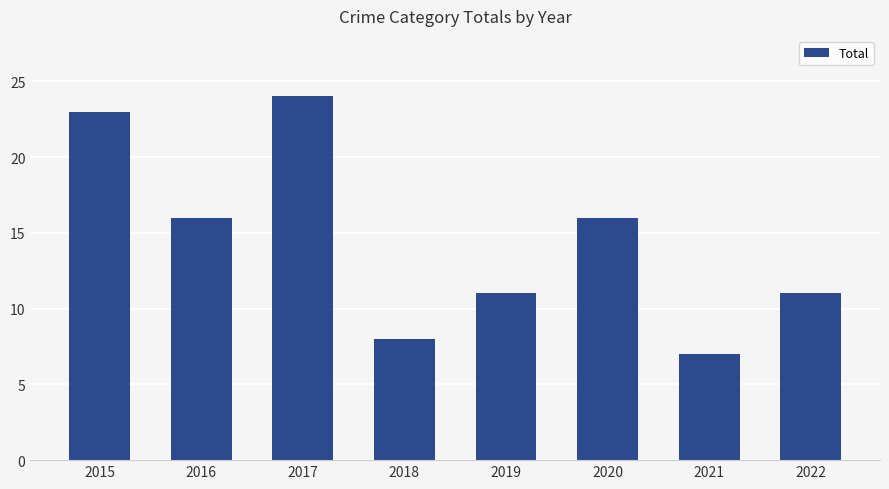

Reading left to right, list all the values displayed in this chart.

2015=23	2016=16	2017=24	2018=8	2019=11	2020=16	2021=7	2022=11